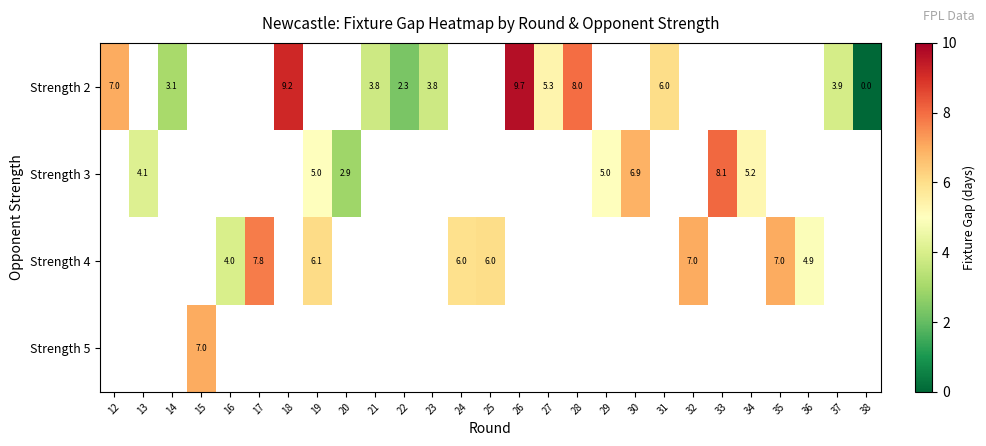

At how many categories does at least one series exceed 6?

13